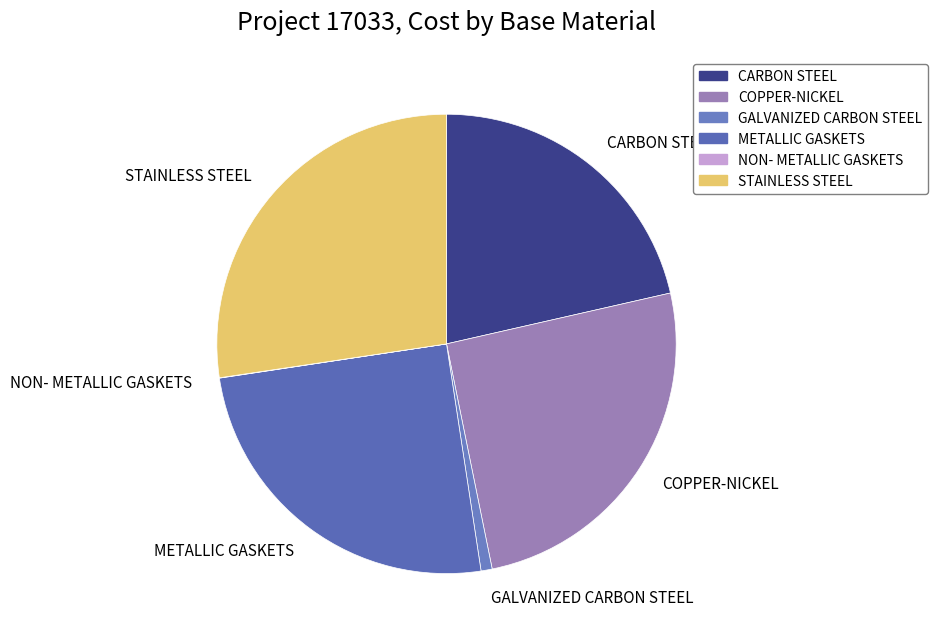

Which slice is the largest?

STAINLESS STEEL